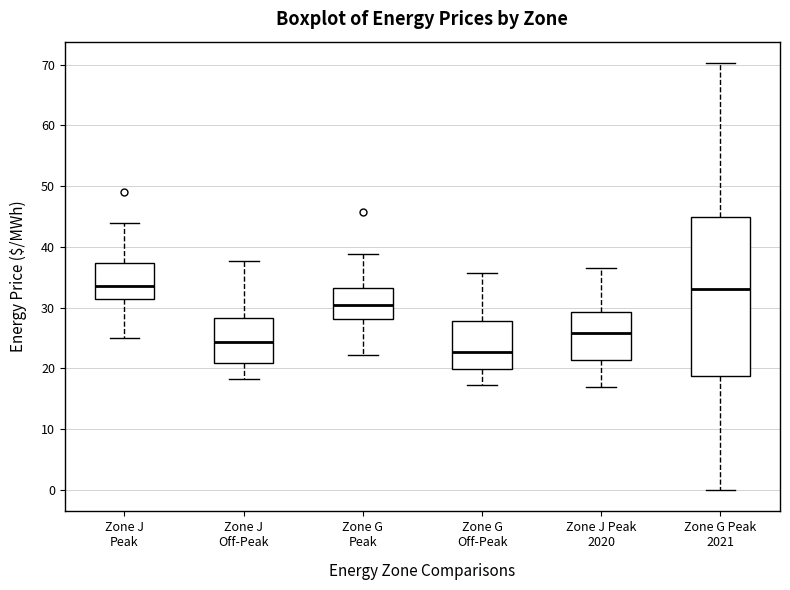

Reading left to right, transcribe this box plot: for each box, give where its median line is, the range the box spans, and where its two whiskers end, as read against the y-axis. The values are not printed on the chart, so give them approximately, as read against the axis.

Zone J Peak: median 34, box 31 to 37, whiskers 25 to 44
Zone J Off-Peak: median 24, box 21 to 28, whiskers 18 to 38
Zone G Peak: median 31, box 28 to 33, whiskers 22 to 39
Zone G Off-Peak: median 23, box 20 to 28, whiskers 17 to 36
Zone J Peak 2020: median 26, box 21 to 29, whiskers 17 to 36
Zone G Peak 2021: median 33, box 19 to 45, whiskers 0 to 70